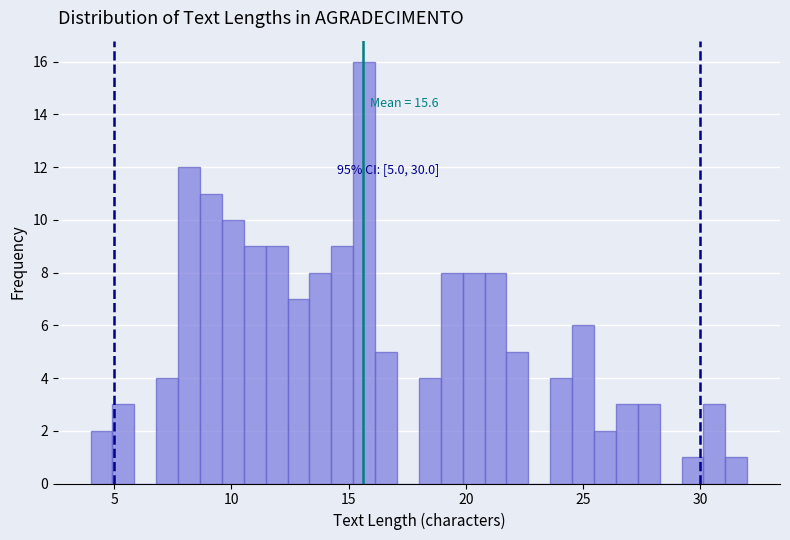

Around what value on the x-axis is the tallest bar? Give the approximate position of its centre, as read against the axis.

15.5